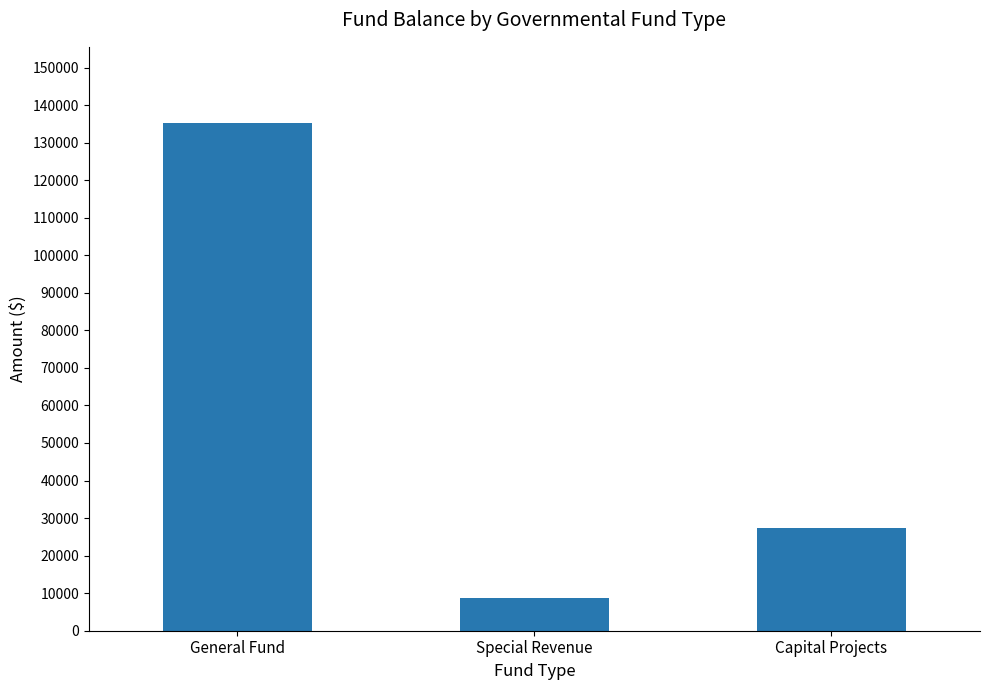

What is the average value?

57107